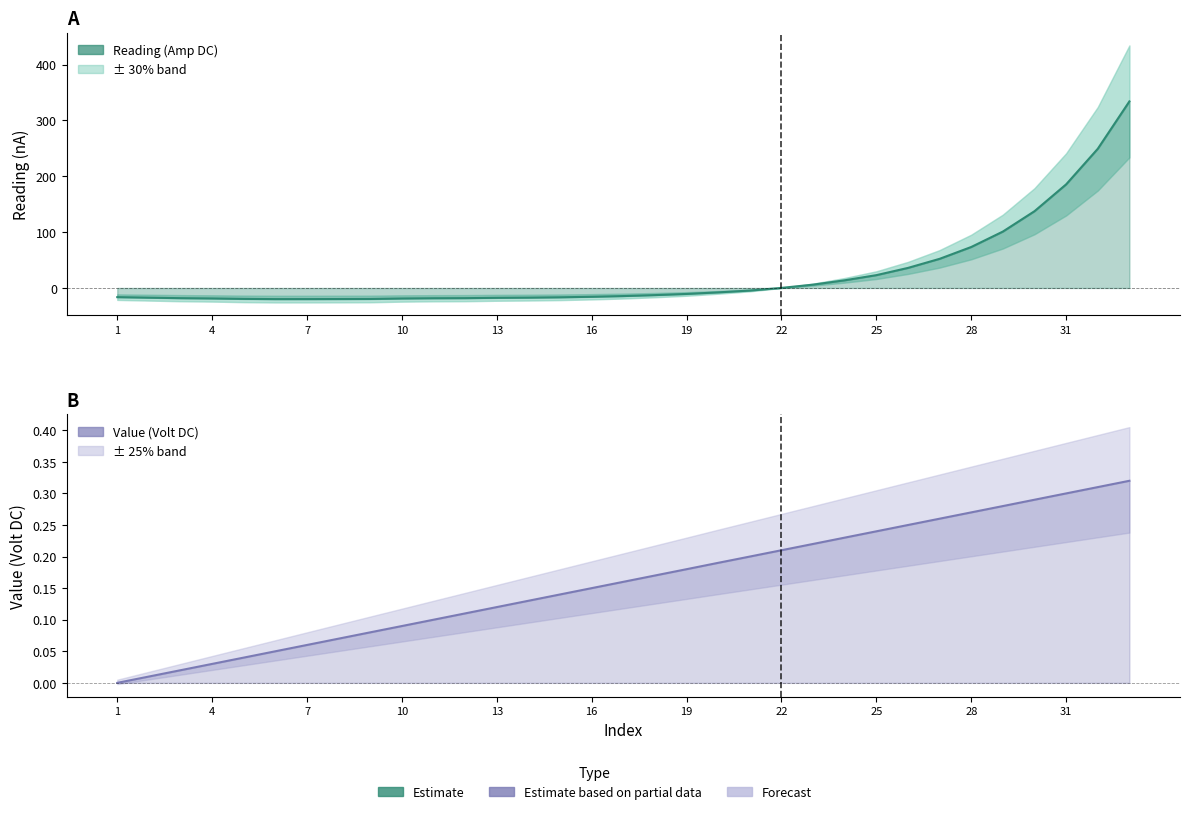

Which series has the largest total across all categories?

Reading (Amp DC)